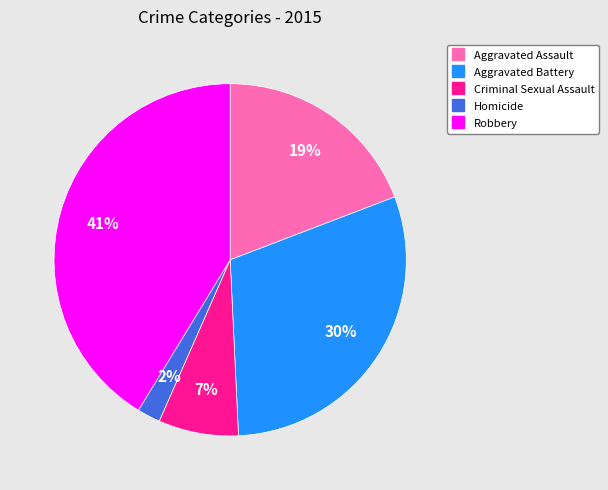

Does Aggravated Assault account for over 50% of the chart?

No